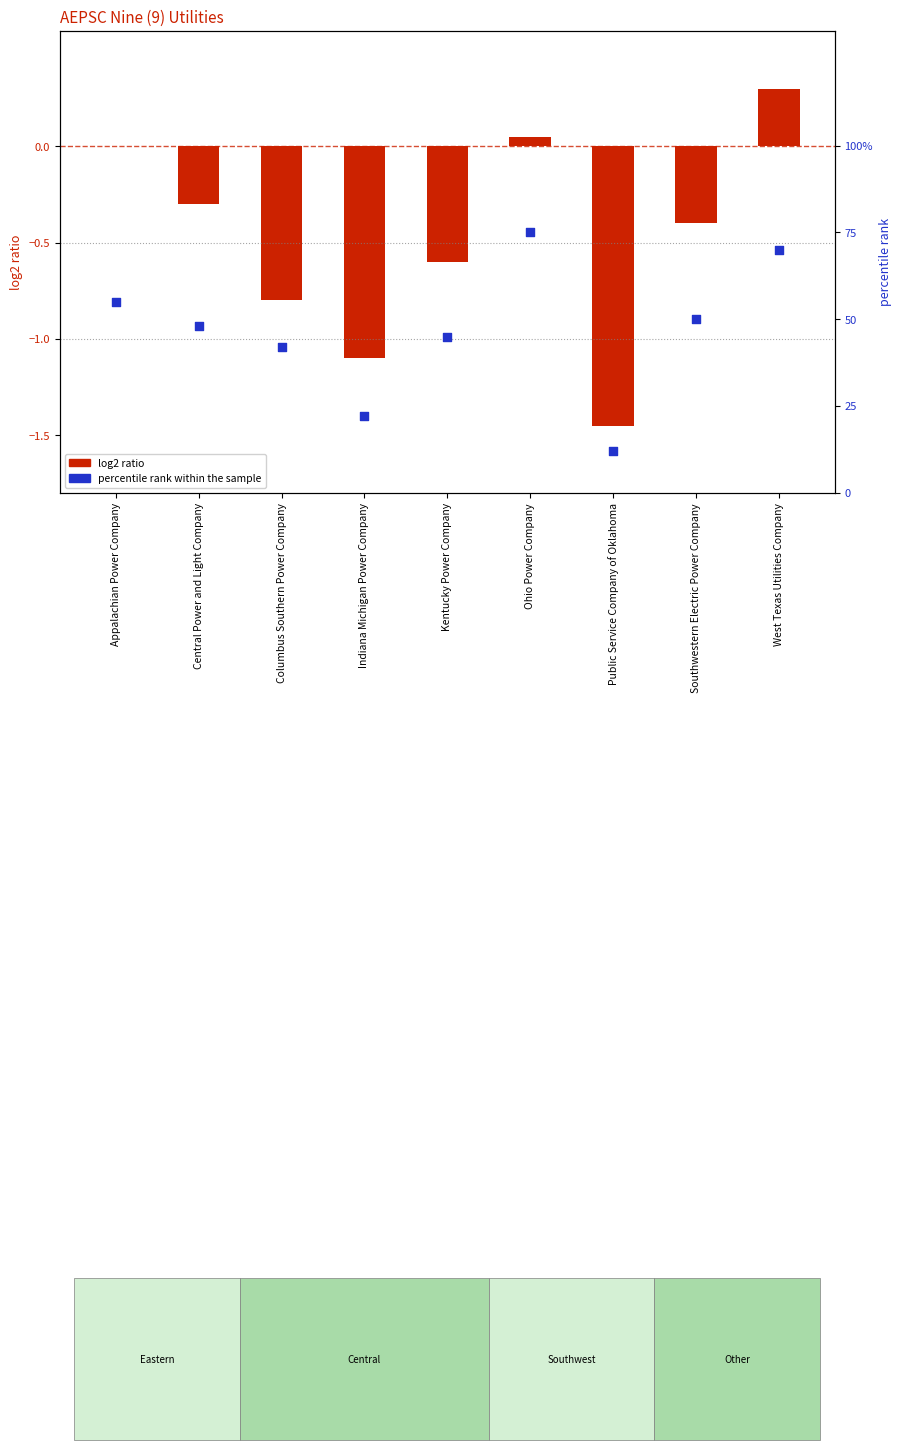

At which category is the sum across all series the highest?

Ohio Power Company